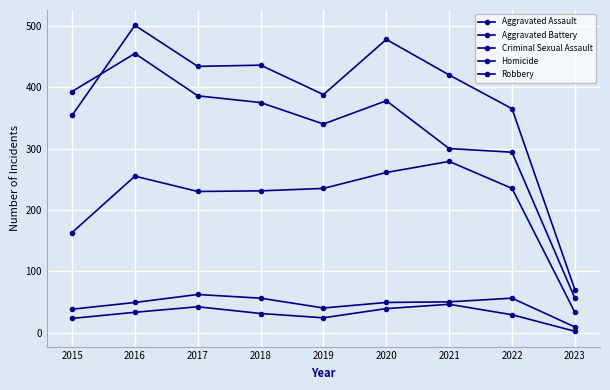

Does the chart have visible grid lines?

Yes